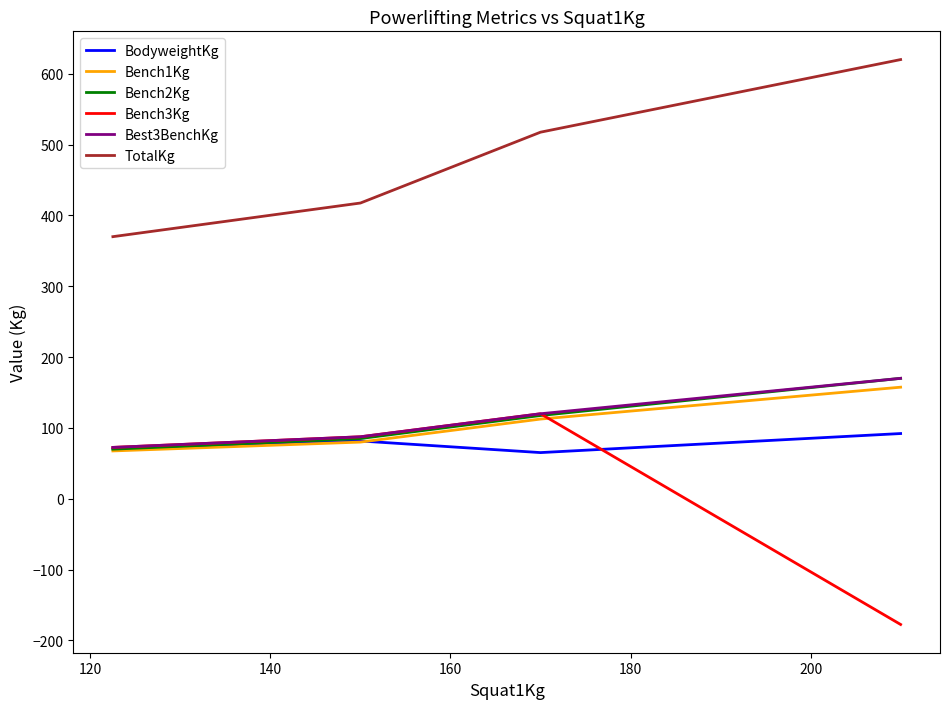

Is this an area chart (filled region under the line)?

No